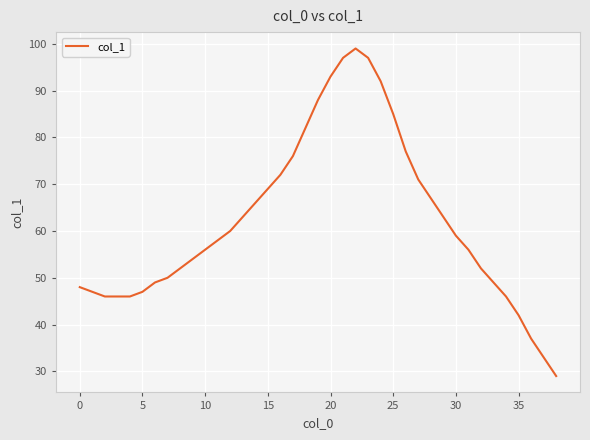

Reading right to left, extract all data points from this chart.

29	33	37	42	46	49	52	56	59	63	67	71	77	85	92	97	99	97	93	88	82	76	72	69	66	63	60	58	56	54	52	50	49	47	46	46	46	47	48